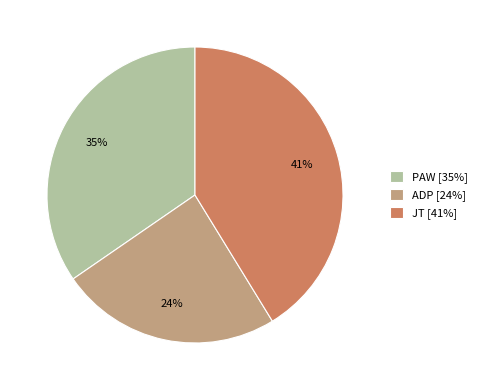

To the nearest percent, what is the average slice percentage?

33%